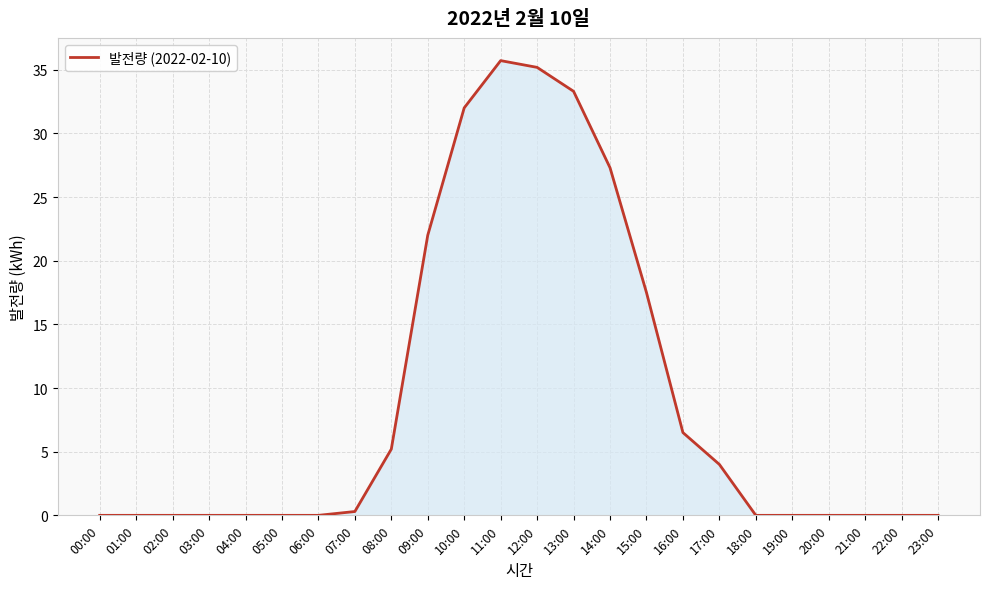

Reading left to right, what are all the values shown in this chart?

0.0	0.0	0.0	0.0	0.0	0.0	0.0	0.3	5.2	22.0	32.0	35.7	35.2	33.3	27.3	17.5	6.5	4.0	0.0	0.0	0.0	0.0	0.0	0.0